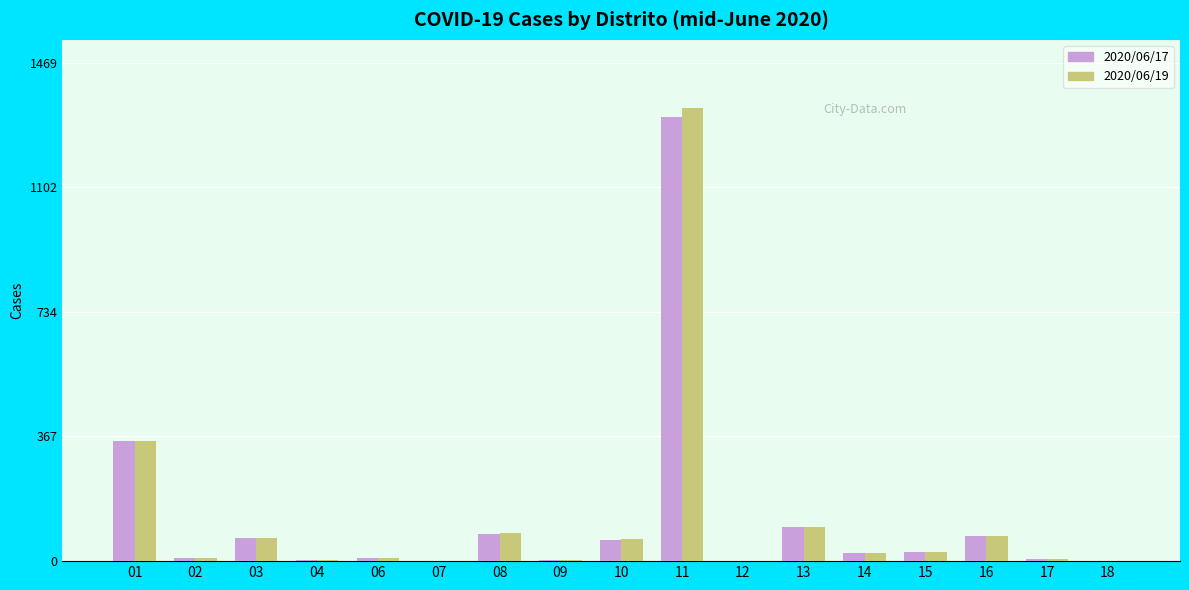

Which series has the largest range (max minus min)?

2020/06/19